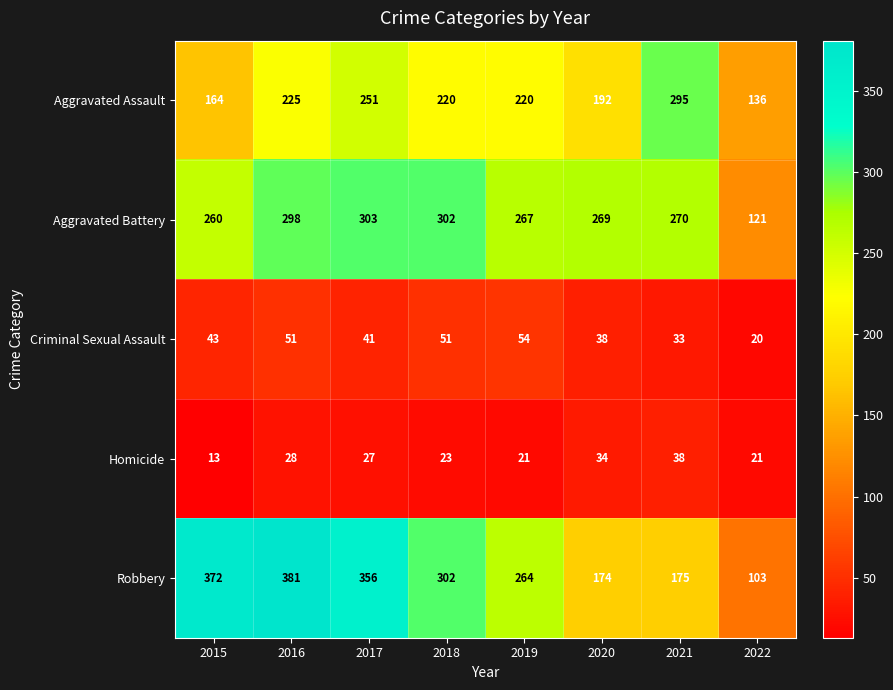

Which series has the largest range (max minus min)?

Robbery